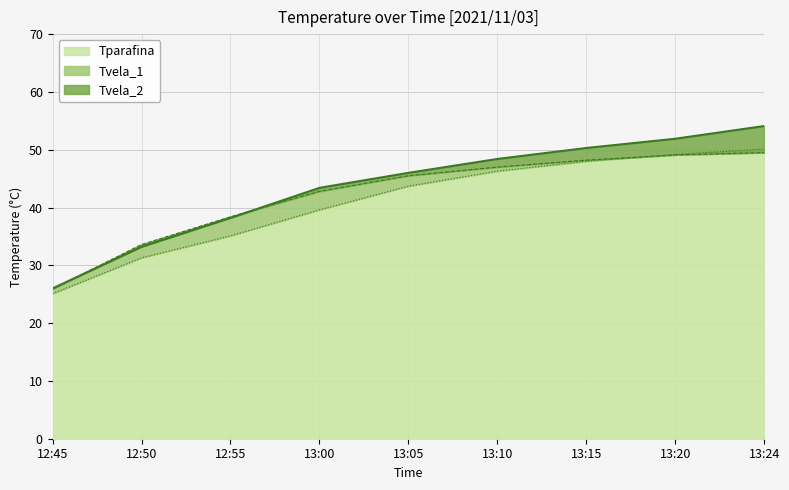

The value of Tparafina at 13:20 is 34.2. True or false?

False